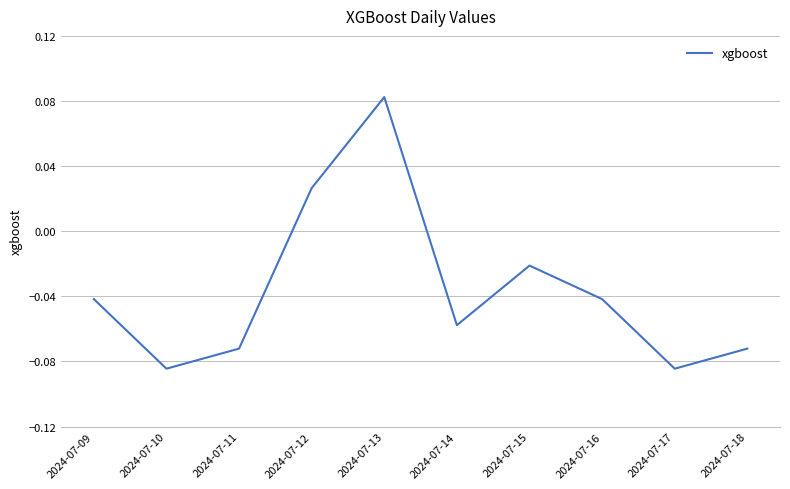

Is it true that the value at 2024-07-13 is 0.0?

False